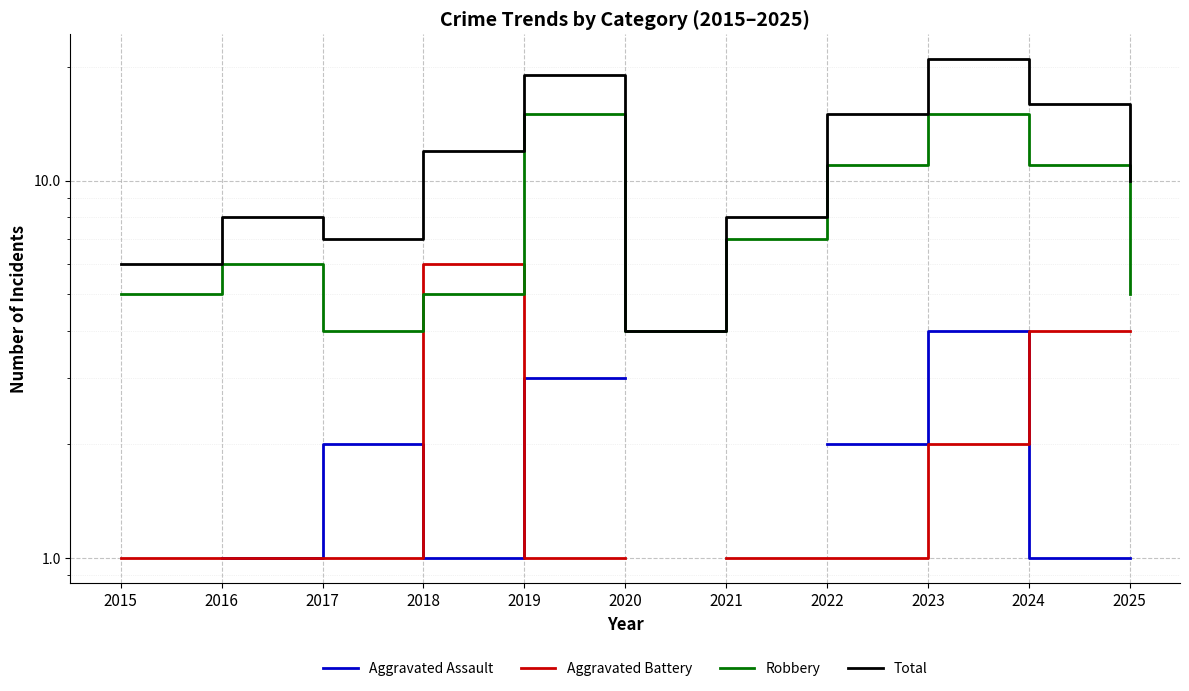

True or false: Aggravated Assault and Total cross at least once.

False